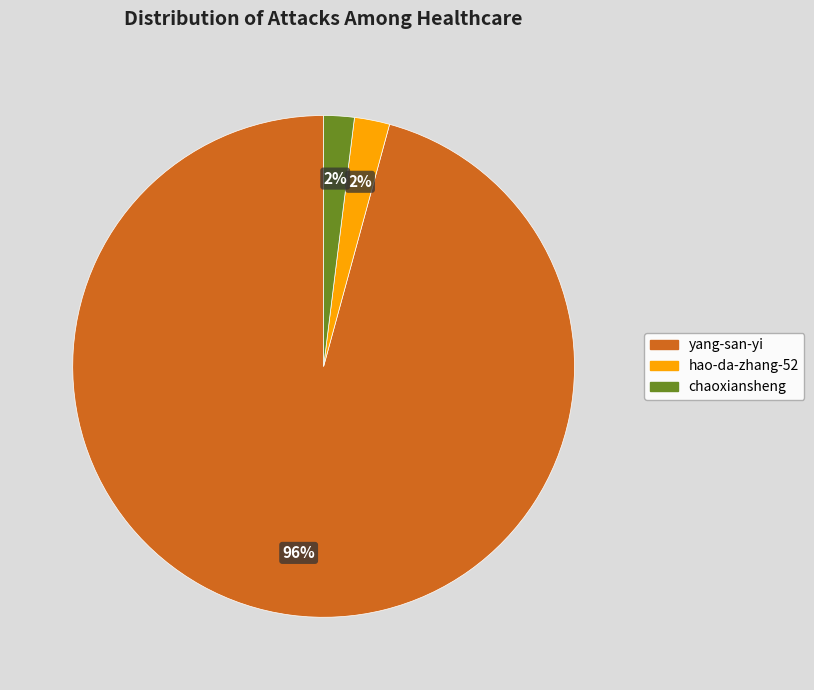

Is the sum of yang-san-yi and chaoxiansheng greater than half?

Yes